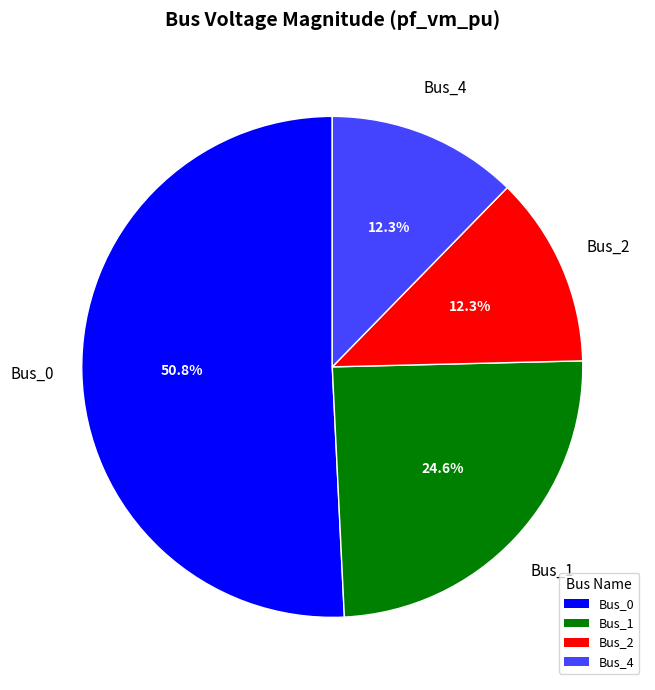

Is there any slice that represents more than half of the pie?

Yes